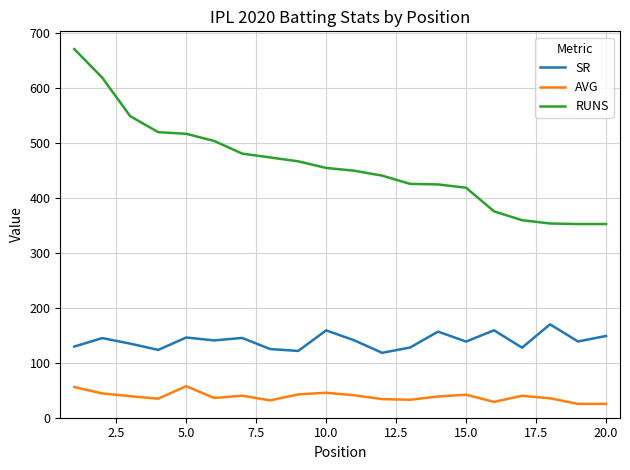

Rank the series by their maximum value, from lowest to highest.

AVG, SR, RUNS